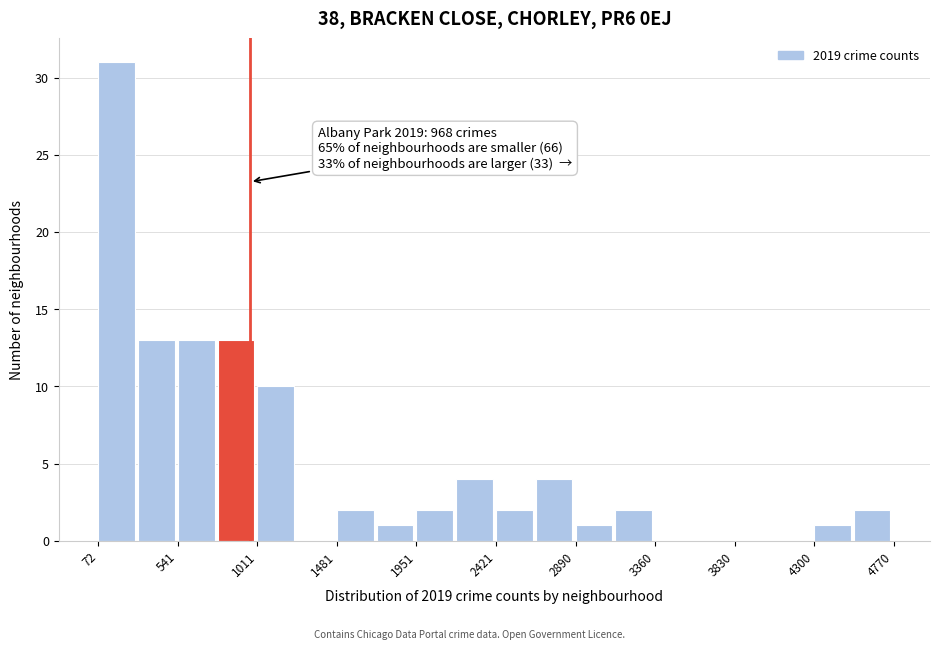

Which range on the x-axis has the tallest bar?

50 to 300